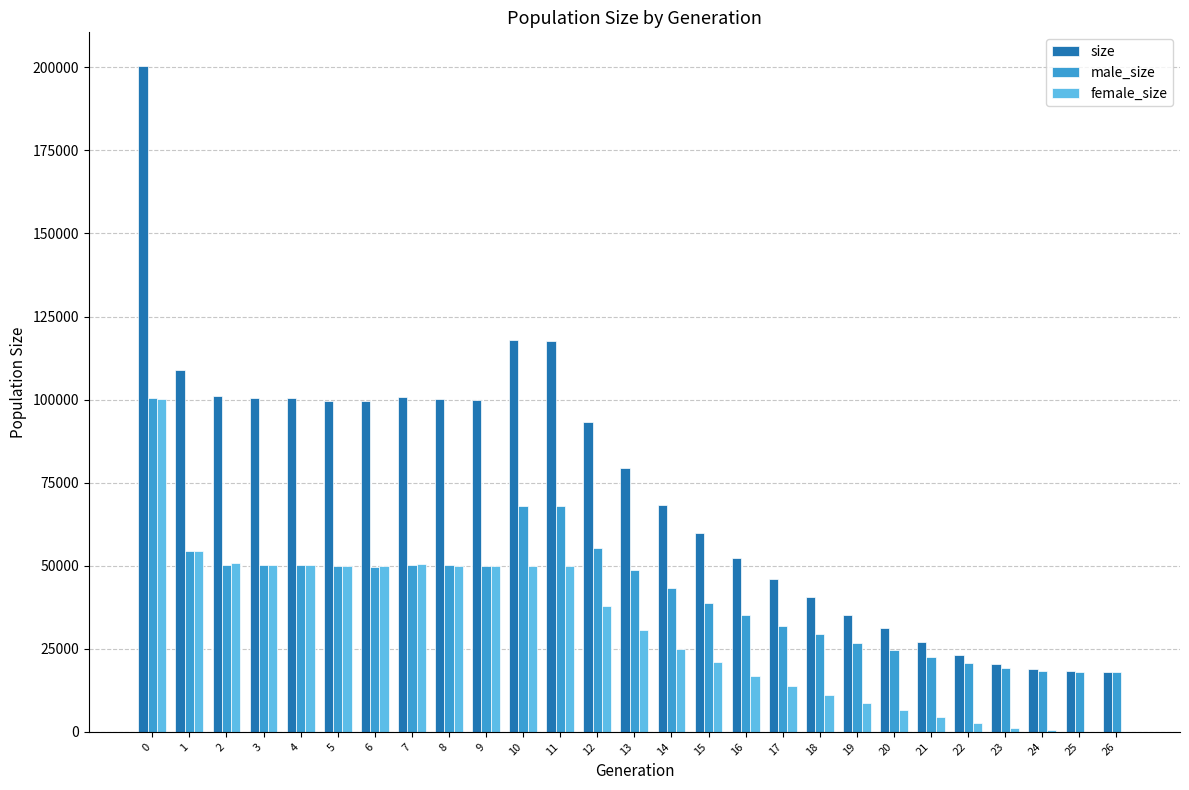

Read the female_size value at 25.

88